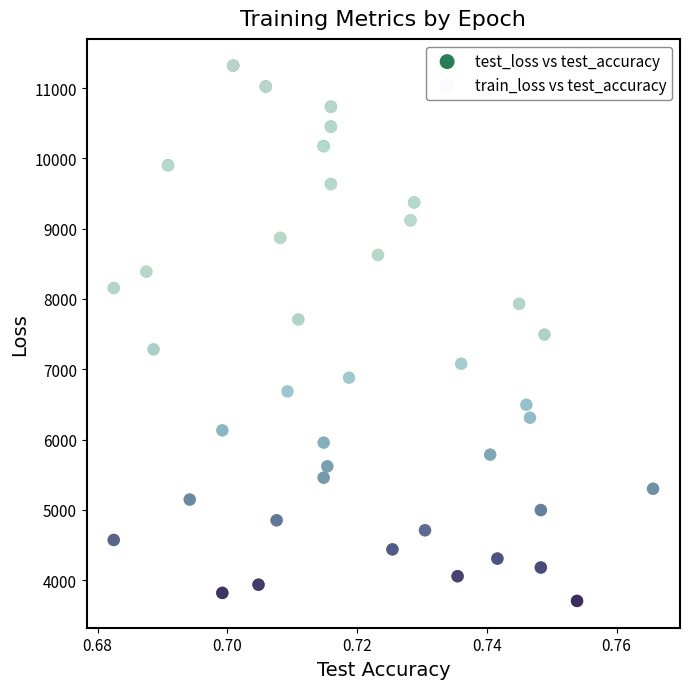

What are all the series names shown in the legend?

test_loss vs test_accuracy, train_loss vs test_accuracy